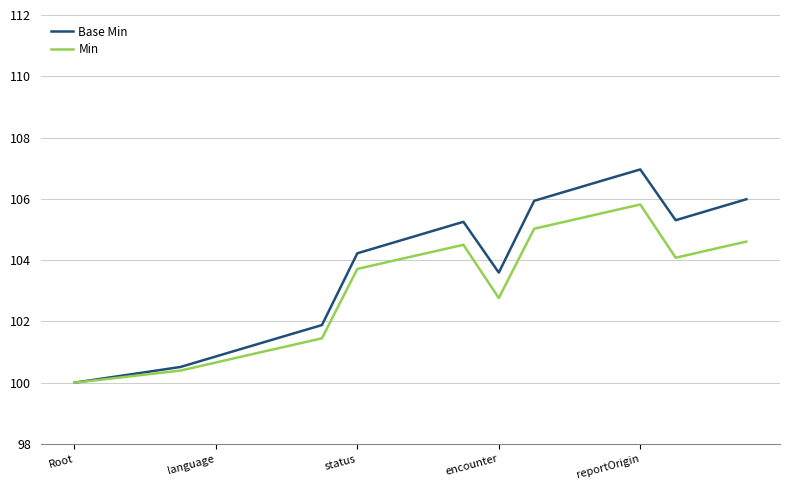

Rank the series by their average value, from lowest to highest.

Min, Base Min